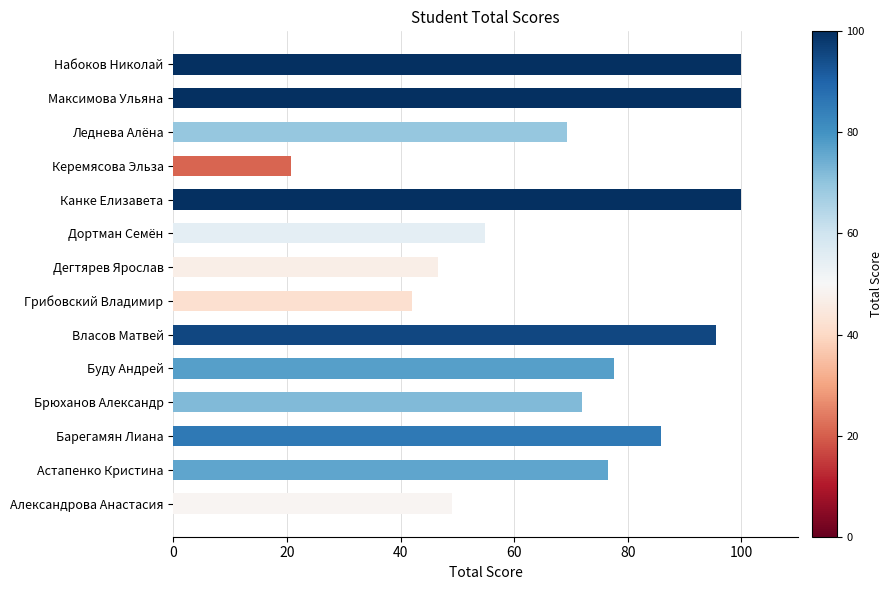

Which label corresponds to the smallest value in the chart?

Керемясова Эльза